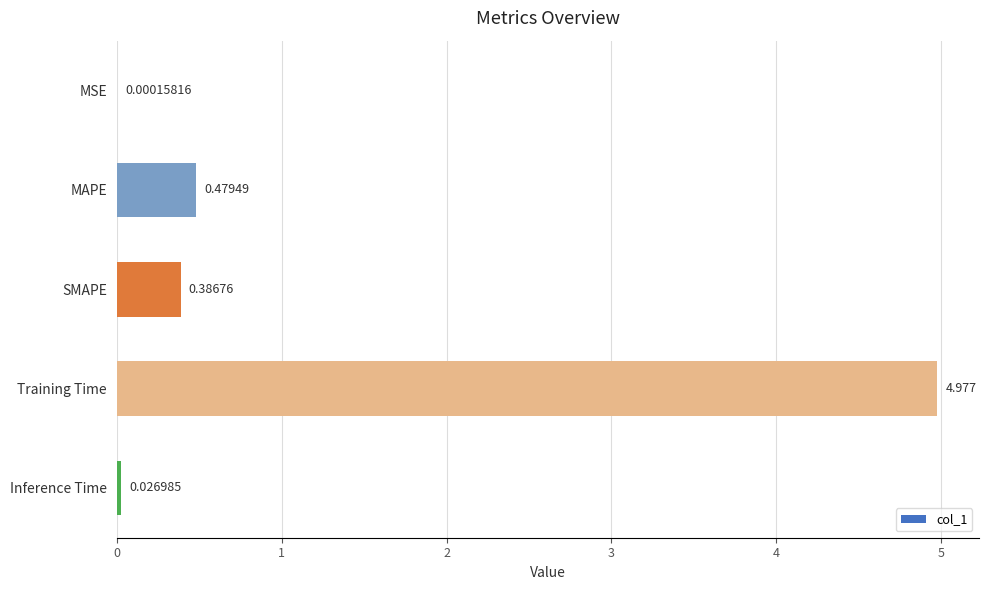

Between SMAPE and MAPE, which is larger?

MAPE